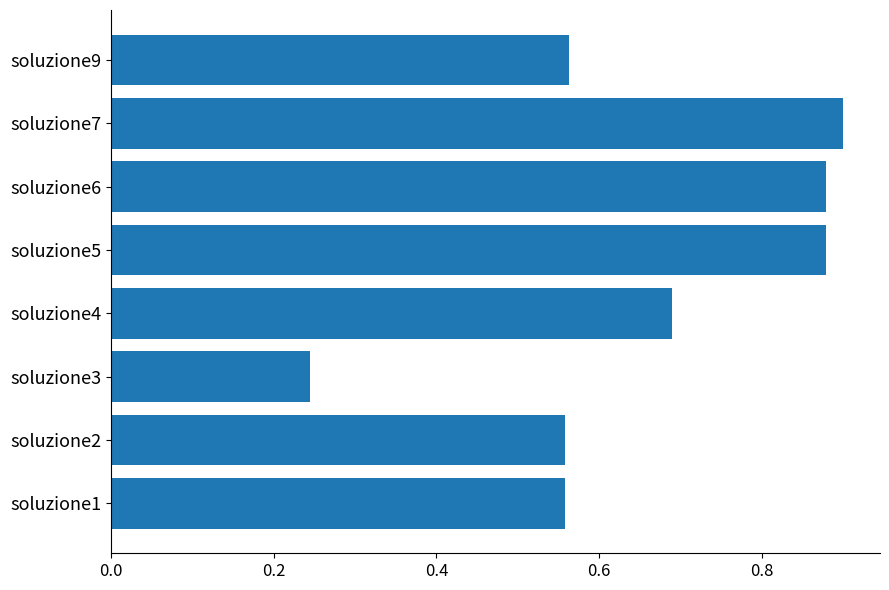

At which label is the value closest to 0?

soluzione3